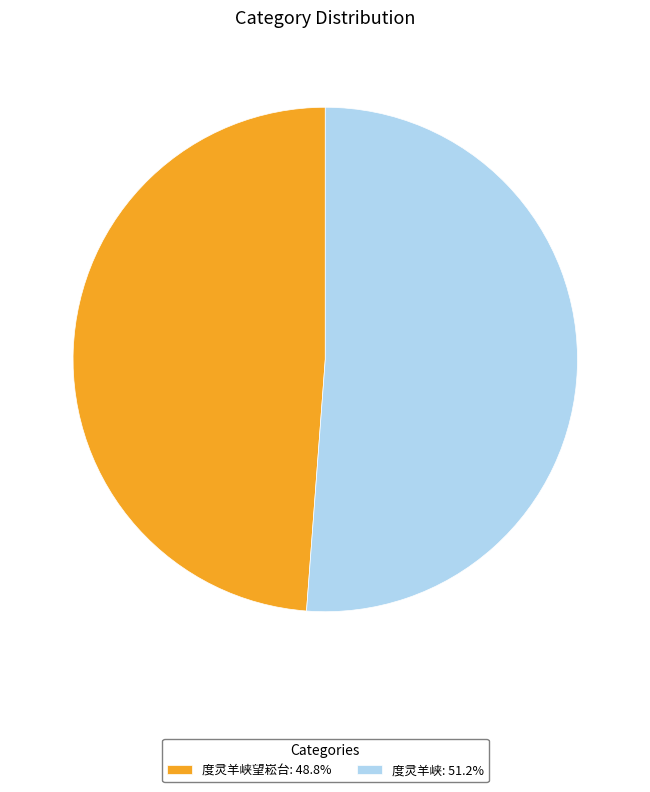

Does 度灵羊峡: 51.2% account for over 50% of the chart?

Yes